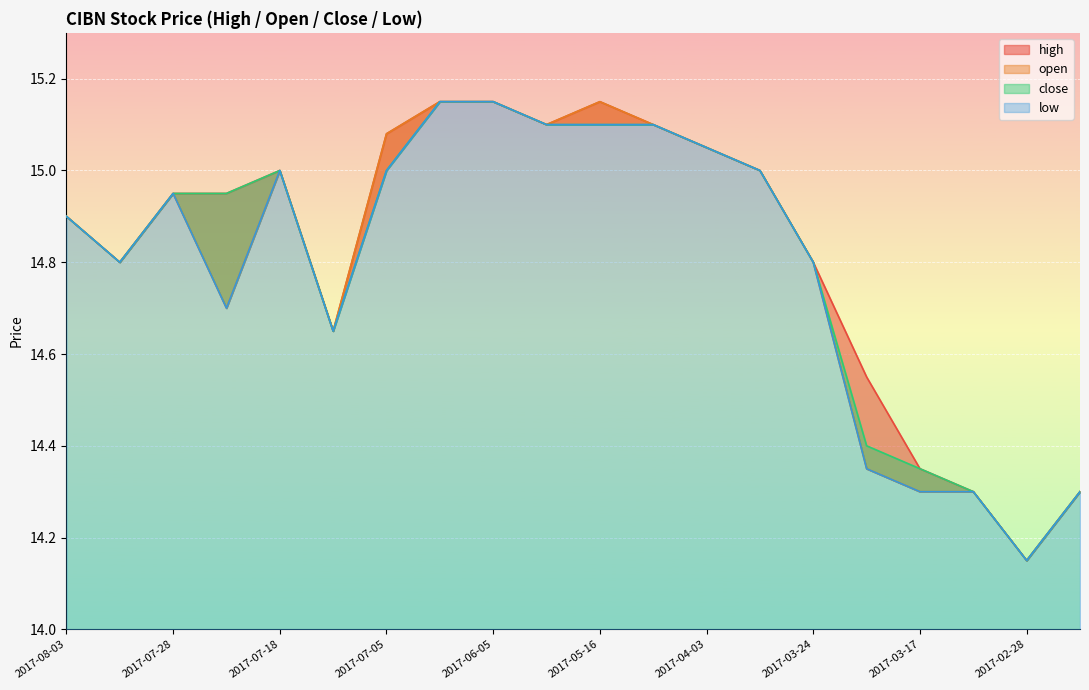

What is the value of the low point at the 2nd from the left?

14.8